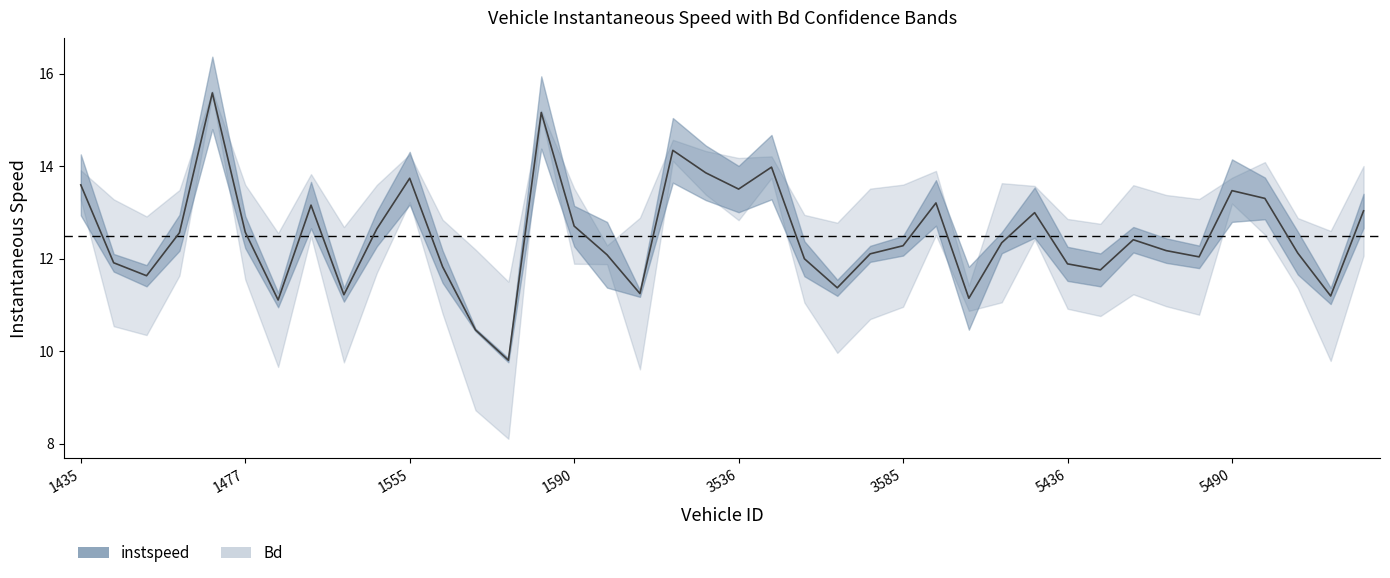

Between 5490.0 and 1590.0, which is larger?

5490.0